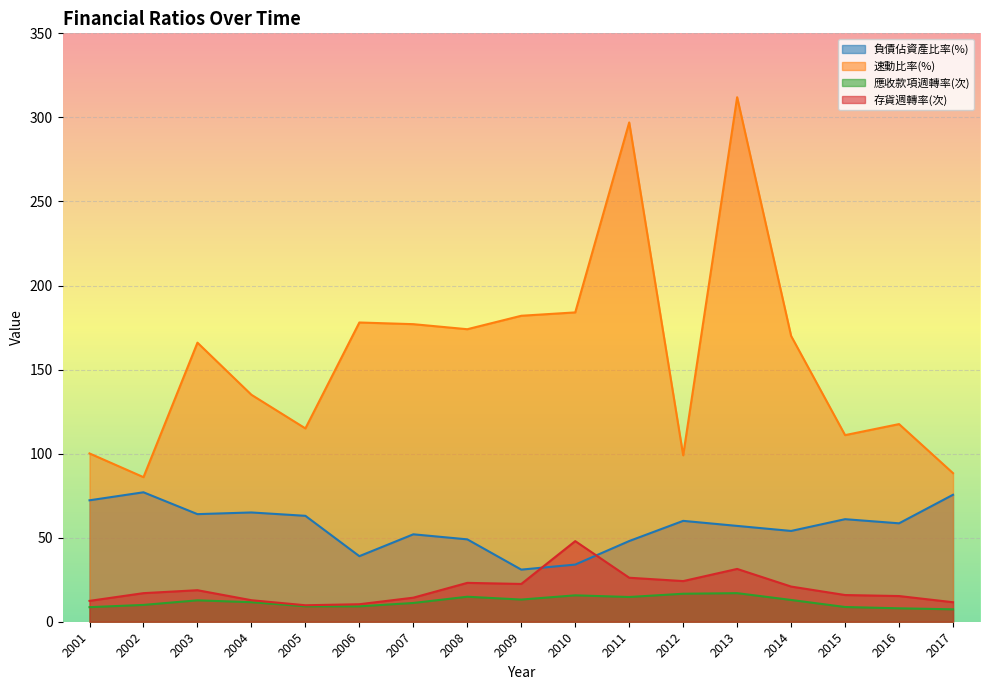

What are all the series names shown in the legend?

負債佔資產比率(%), 速動比率(%), 應收款項週轉率(次), 存貨週轉率(次)